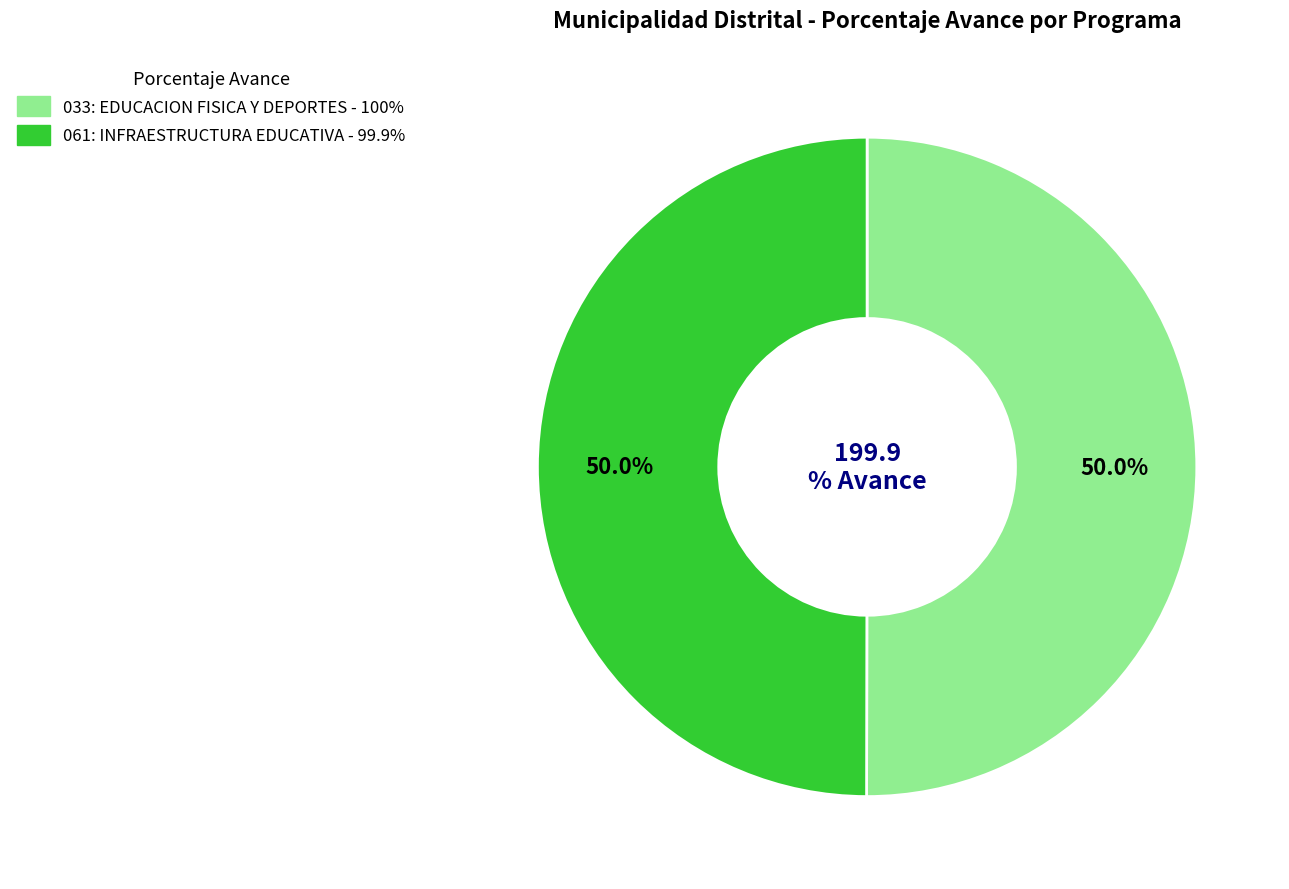

Combined, what portion of the pie is 061: INFRAESTRUCTURA EDUCATIVA and 033: EDUCACION FISICA Y DEPORTES?

100.0%